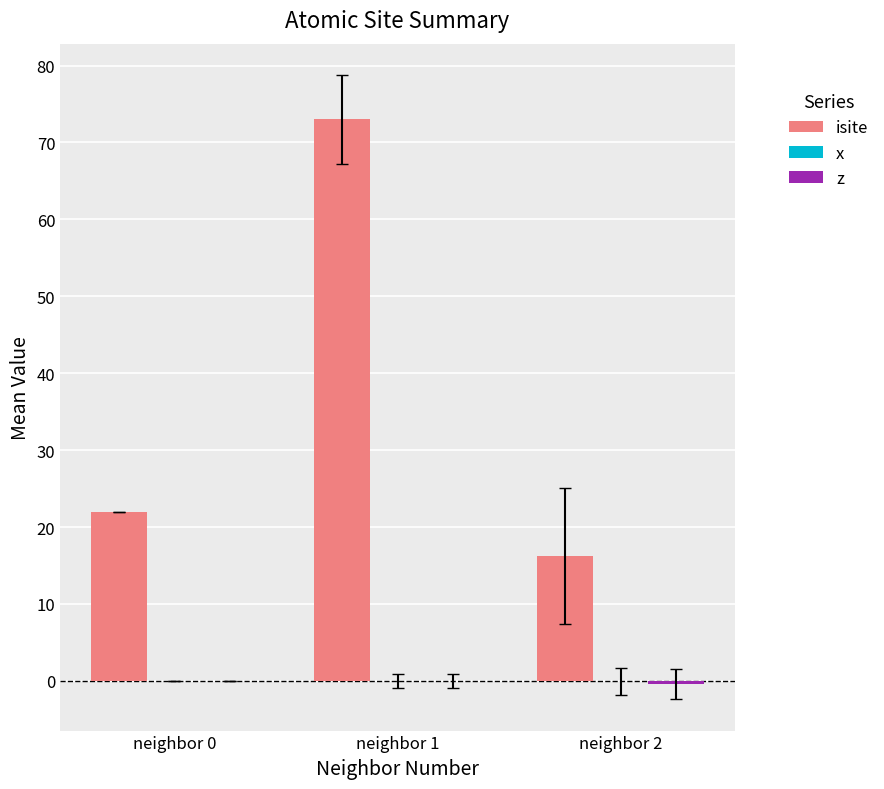

True or false: isite has a value of 16.2 at neighbor 2.

True